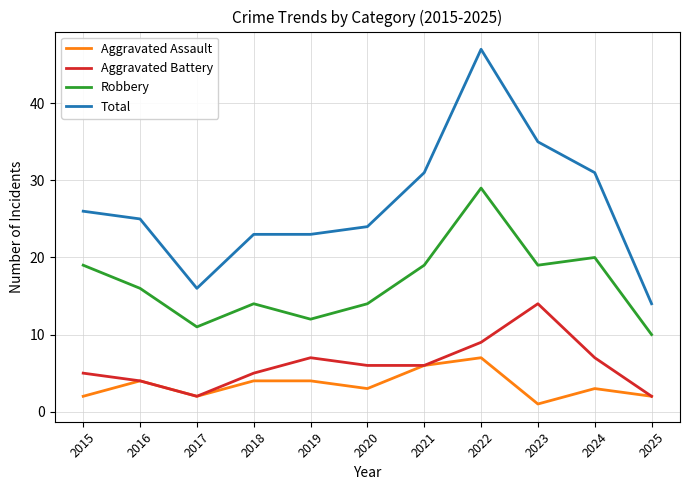

True or false: Total and Aggravated Battery intersect in this chart.

False